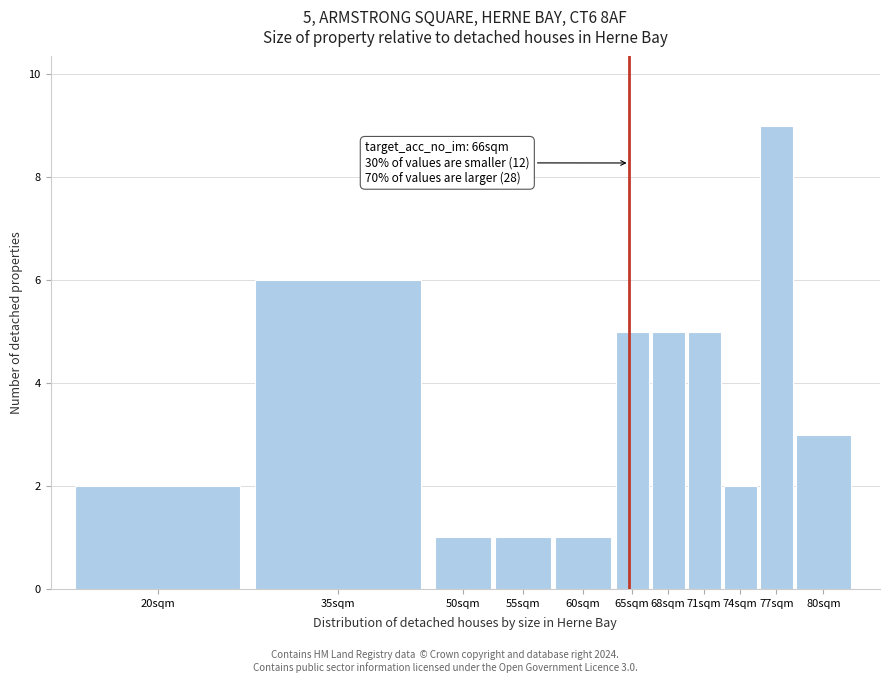

Reading left to right, what are all the values shown in this chart?

2	6	1	1	1	5	5	5	2	9	3